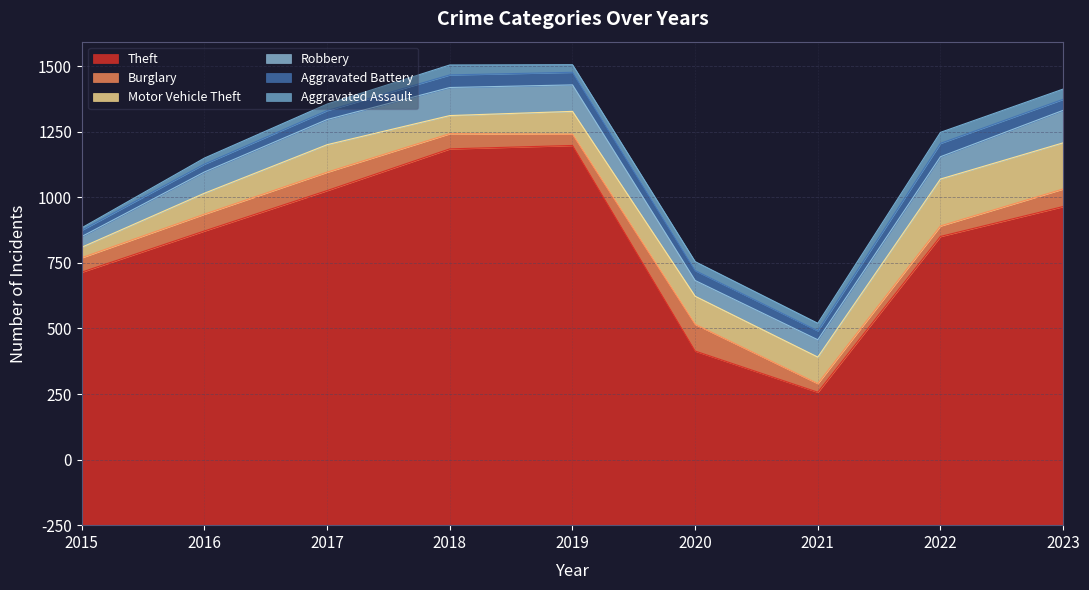

At which category is the sum across all series the highest?

2019